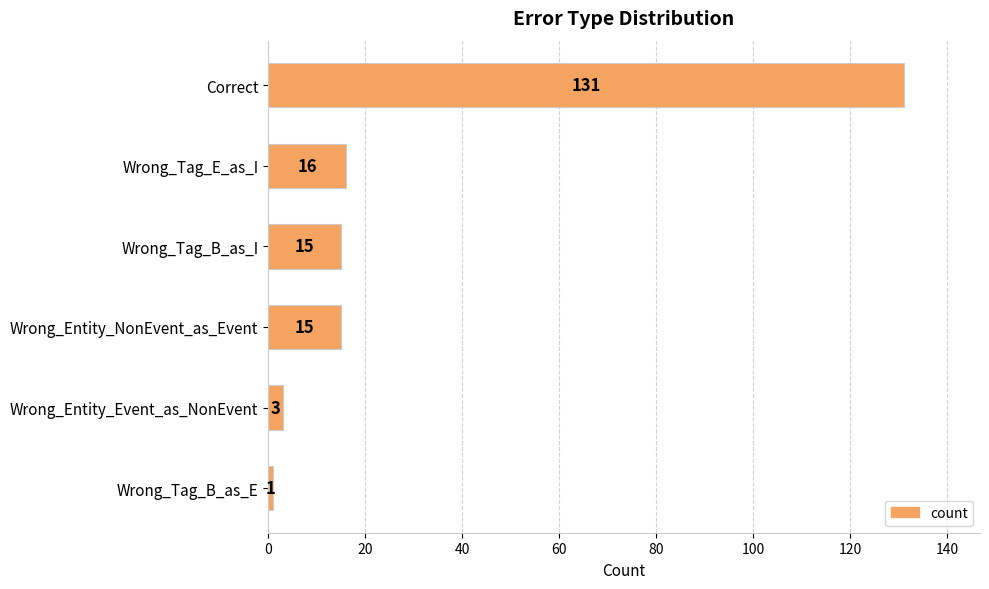

Reading top to bottom, transcribe all the data shown in this chart.

Correct=131	Wrong_Tag_E_as_I=16	Wrong_Tag_B_as_I=15	Wrong_Entity_NonEvent_as_Event=15	Wrong_Entity_Event_as_NonEvent=3	Wrong_Tag_B_as_E=1